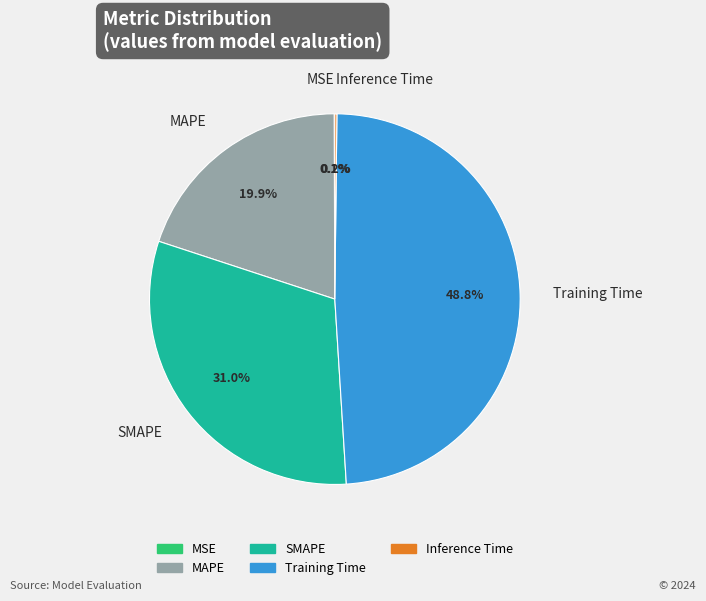

Is there a majority slice in this chart?

No